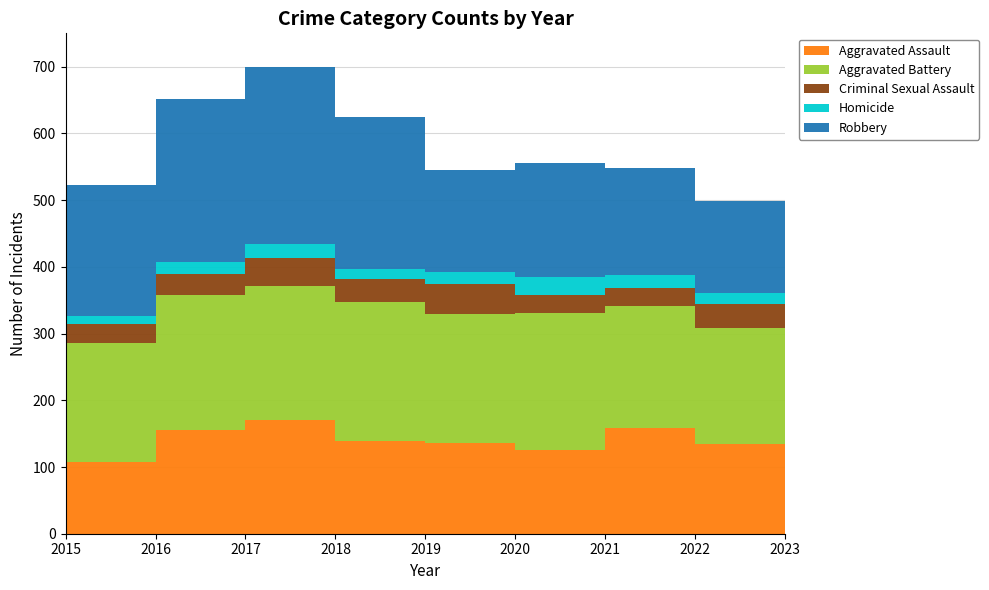

Reading left to right, list all the values displayed in this chart.

Aggravated Assault: 108	155	171	139	136	125	158	135	127
Aggravated Battery: 178	203	200	208	193	206	183	173	129
Criminal Sexual Assault: 28	32	43	35	45	27	27	36	33
Homicide: 12	18	20	15	18	27	20	17	16
Robbery: 197	244	265	227	153	170	160	137	298